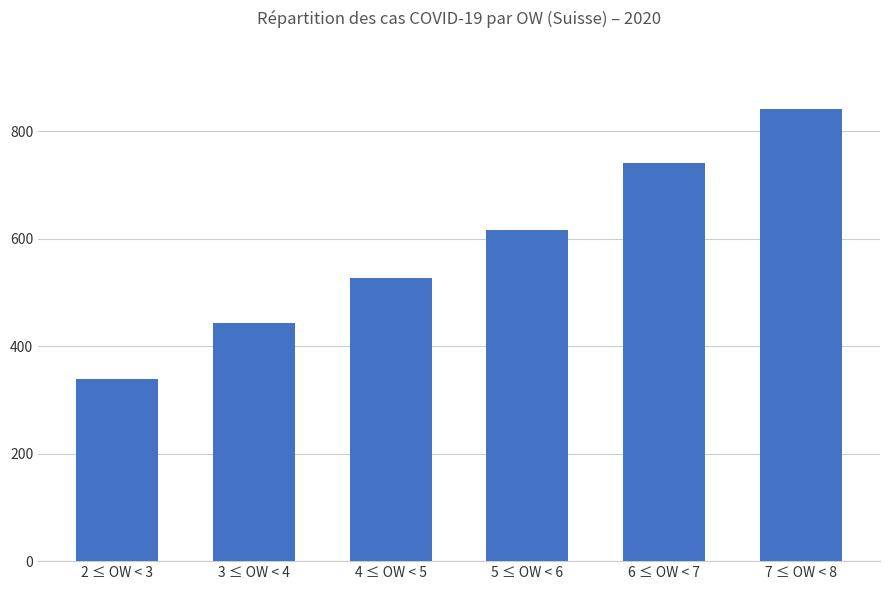

The chart shows a value of 526 at 4 ≤ OW < 5. True or false?

True